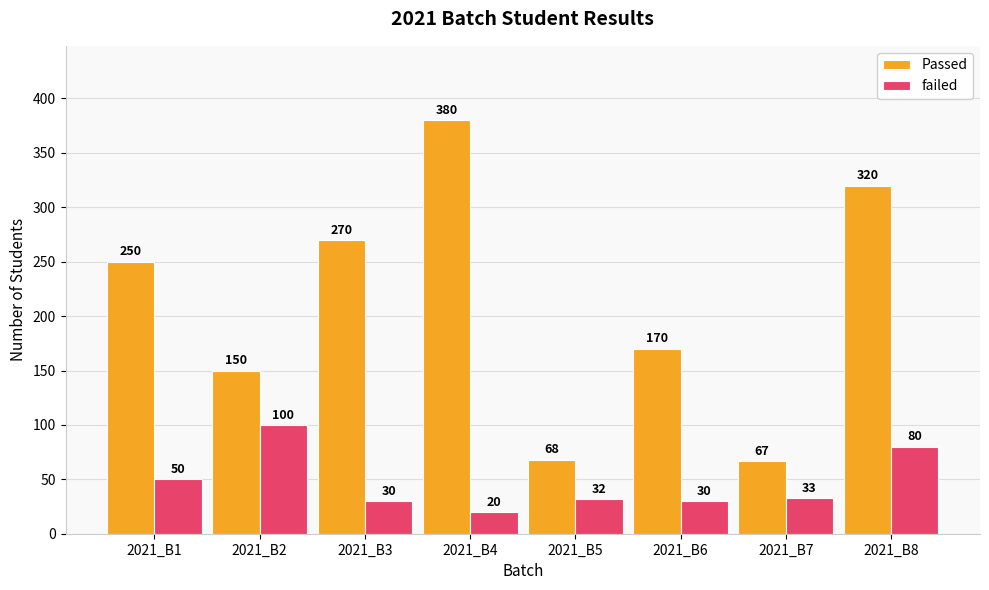

How many data points does each series have?

8